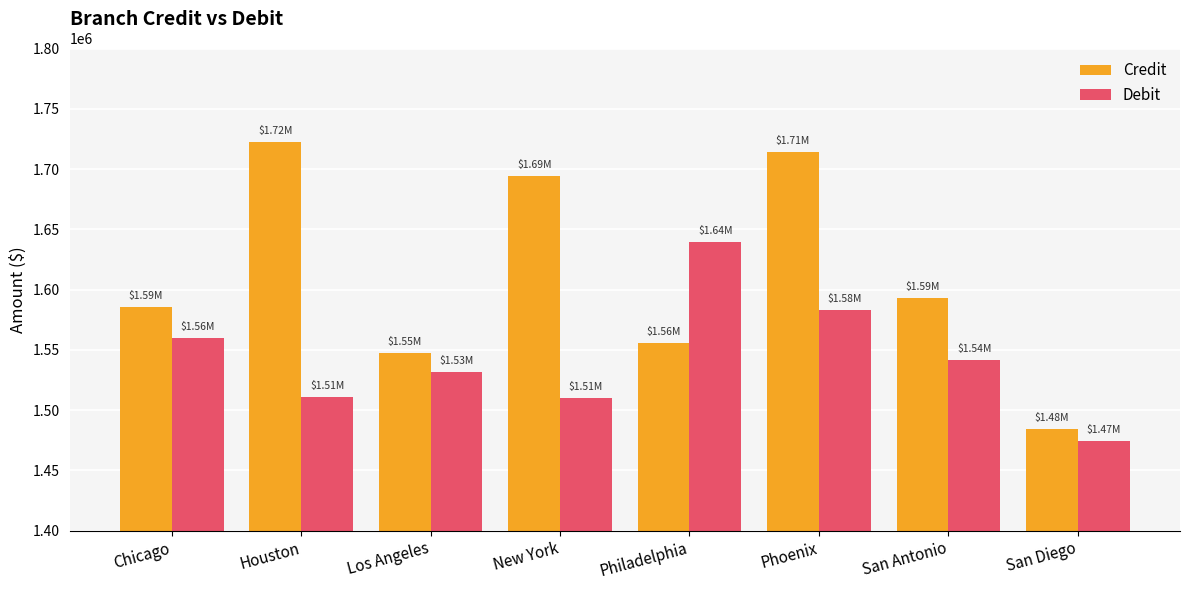

How many bars are there in total?

16